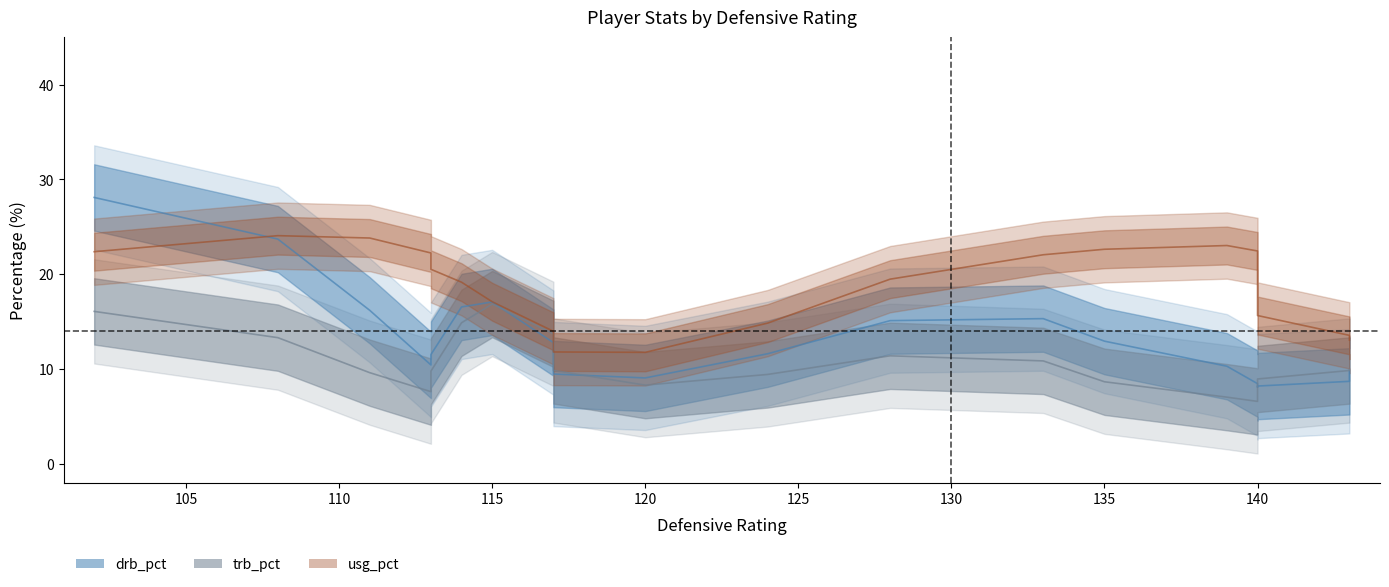

At how many categories does at least one series exceed 16?

11